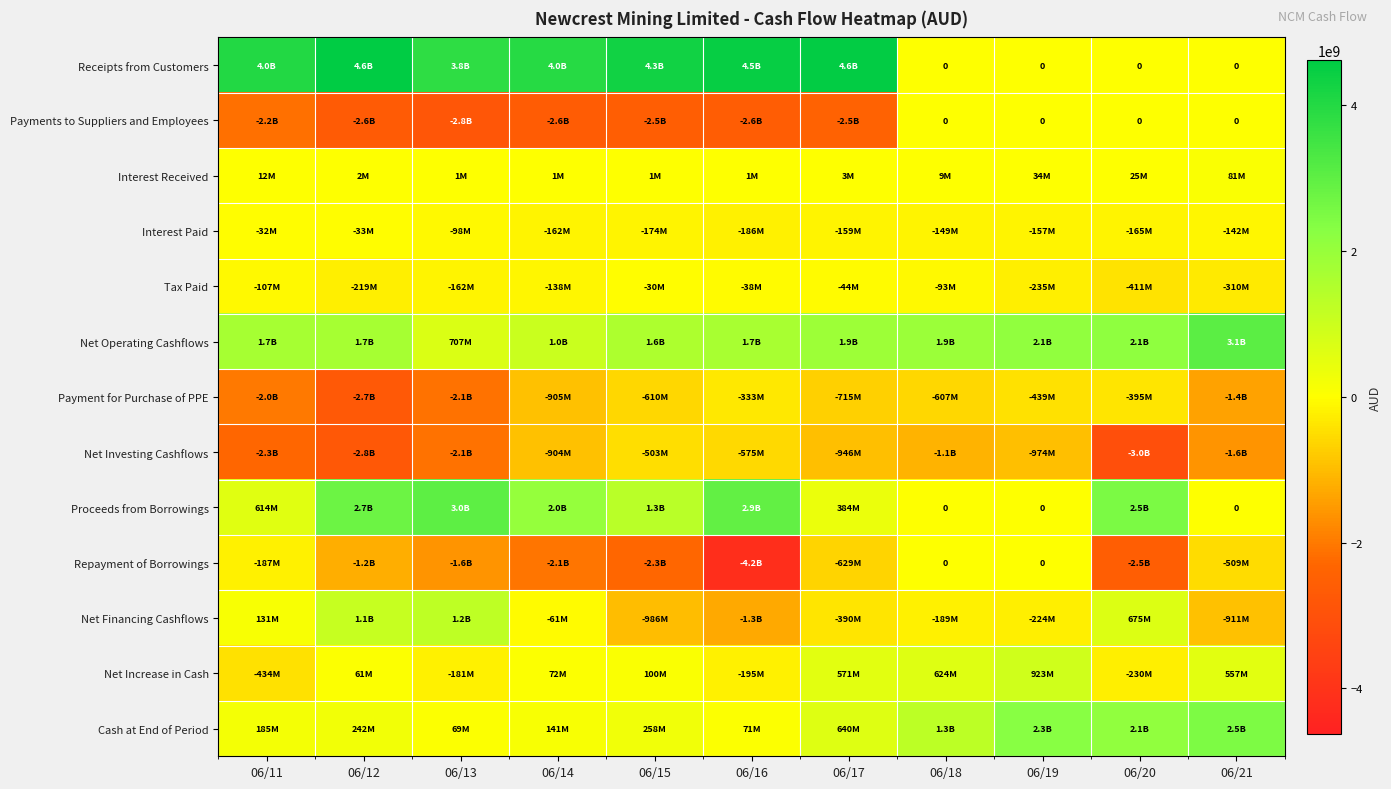

How many categories are shown in the chart?

11